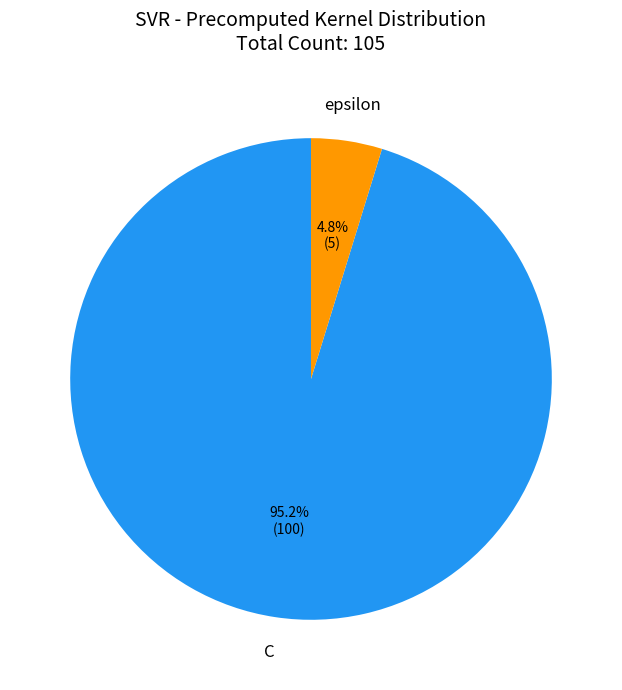

How many segments does this pie chart have?

2